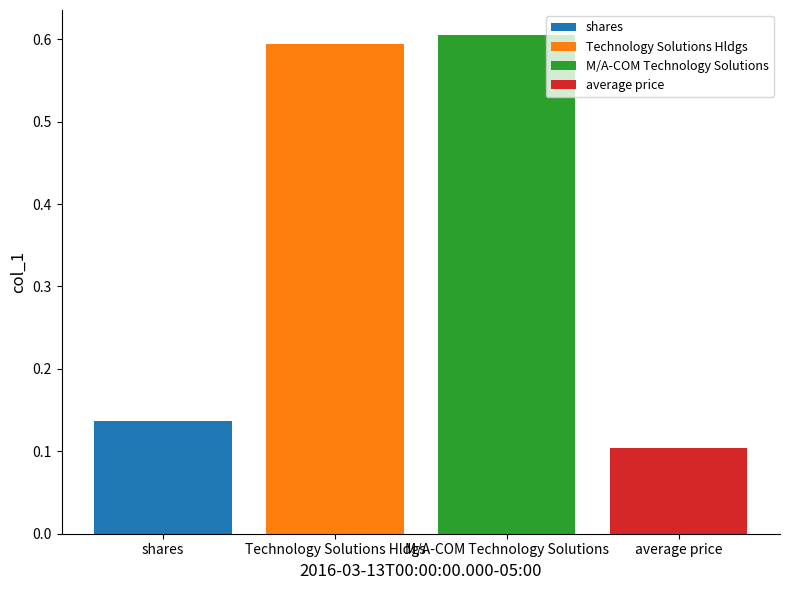

How many bars are there in total?

4